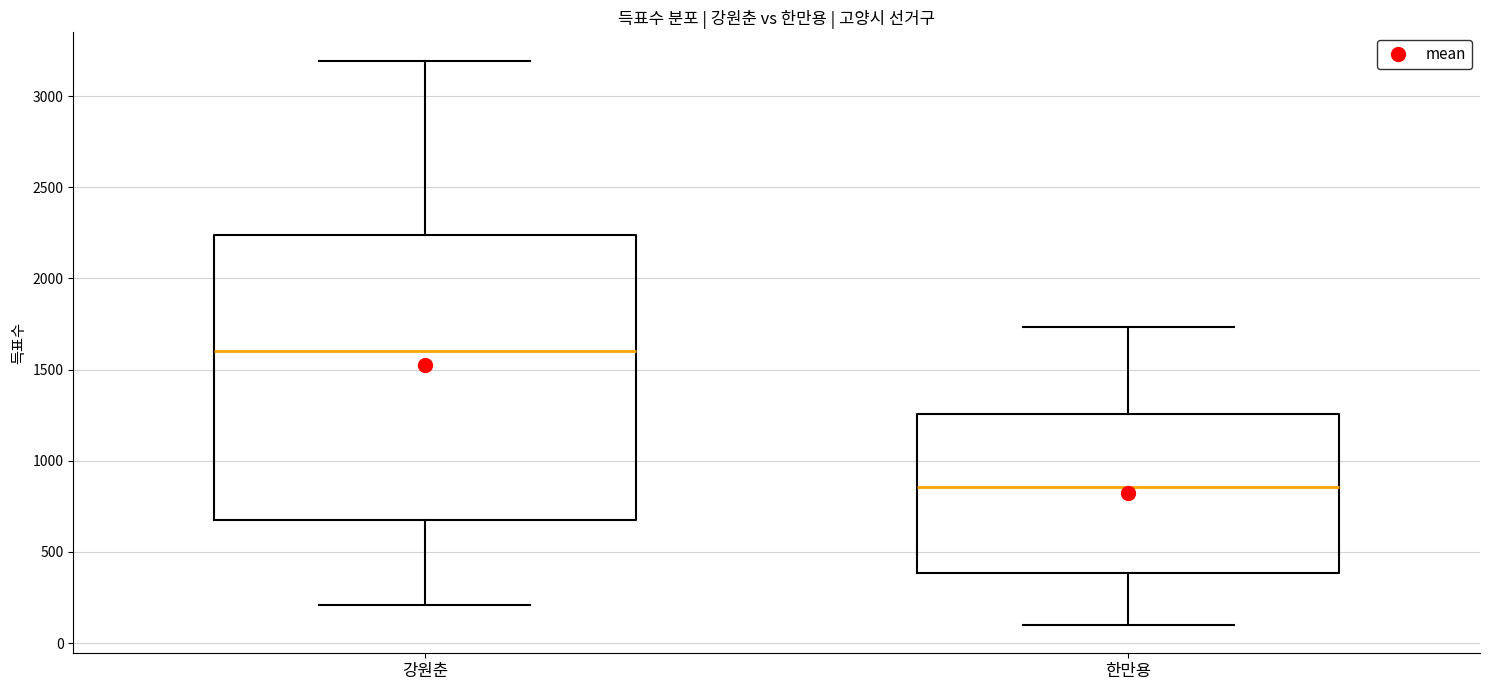

Reading left to right, transcribe this box plot: for each box, give where its median line is, the range the box spans, and where its two whiskers end, as read against the y-axis. The values are not printed on the chart, so give them approximately, as read against the axis.

강원춘: median 1600, box 700 to 2250, whiskers 200 to 3200
한만용: median 850, box 400 to 1250, whiskers 100 to 1750